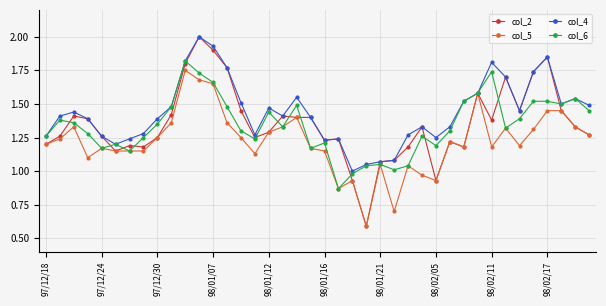

True or false: col_4 has more than 0 points higher than both neighbors.

True